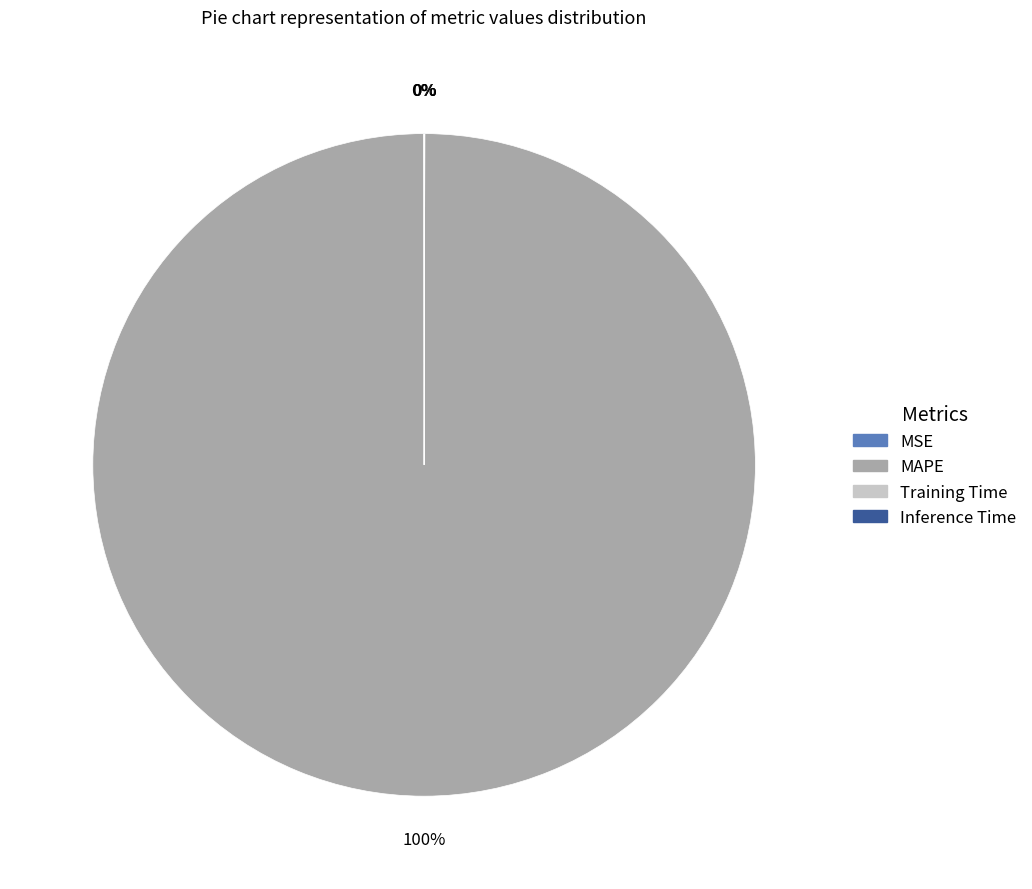

To the nearest percent, what is the difference between the largest and smallest slice percentages?

100%